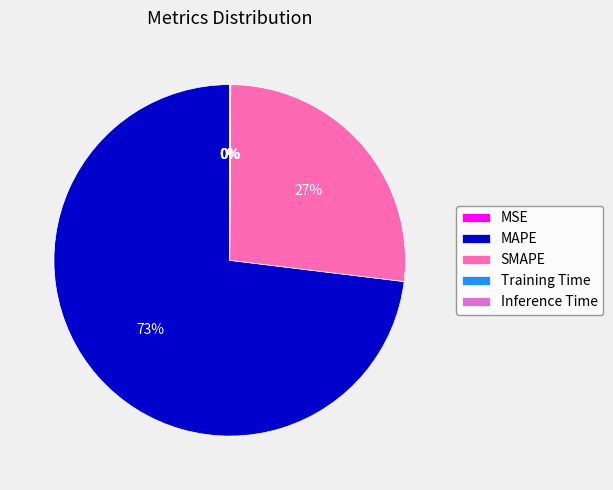

Do SMAPE and MAPE together represent more than half of the pie?

Yes